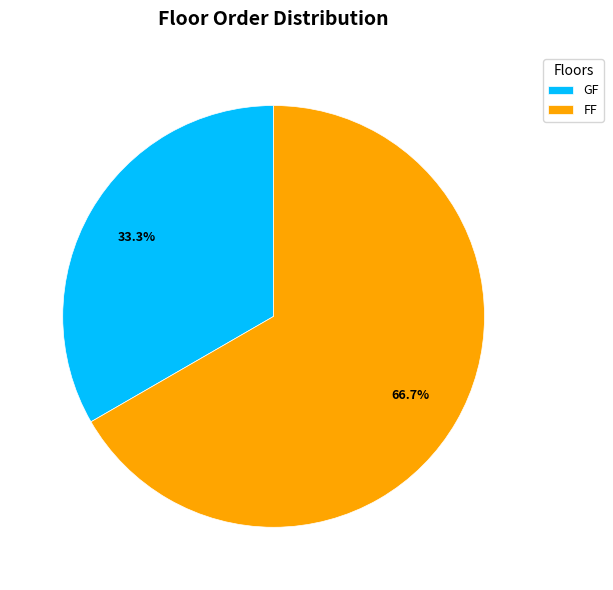

Which slice is the smallest?

GF